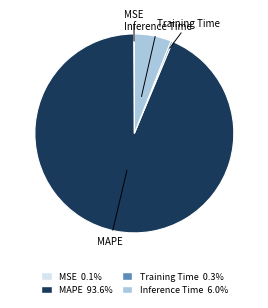

Is the sum of Training Time and MAPE greater than half?

Yes